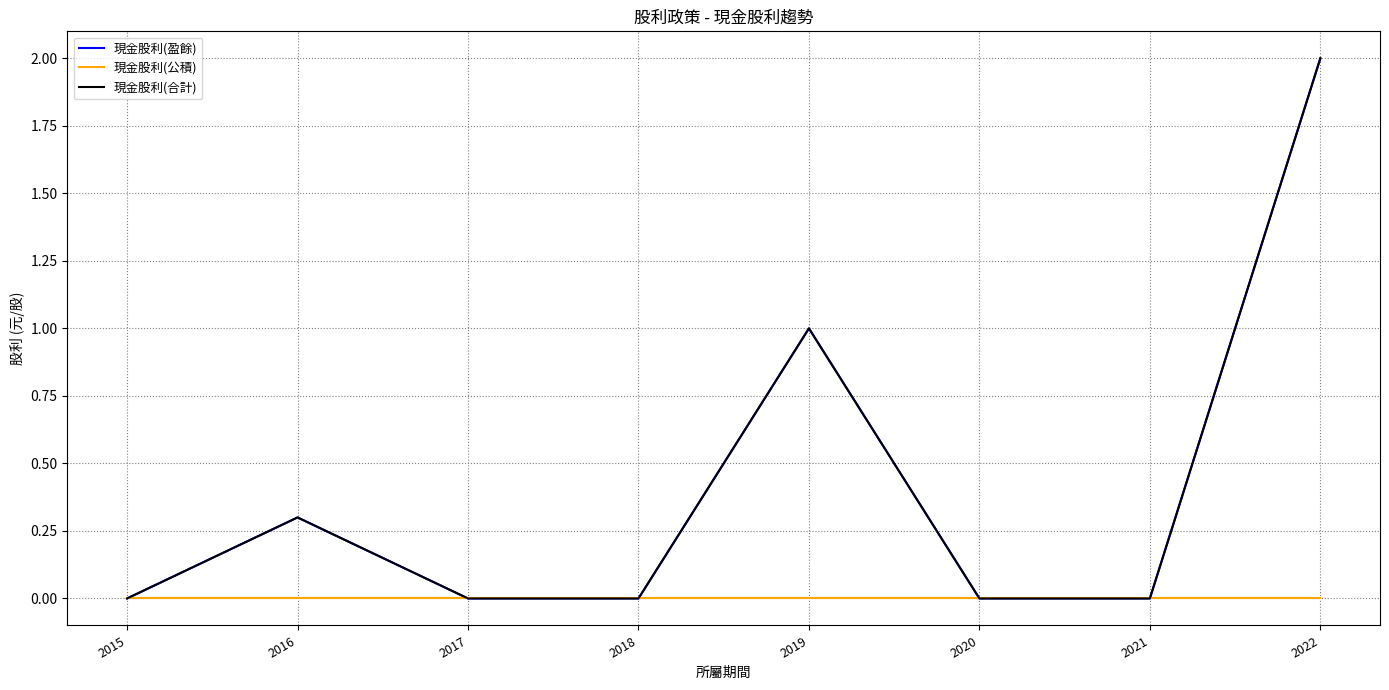

Reading left to right, what are all the values shown in this chart?

現金股利(盈餘): 2015=0.0	2016=0.3	2017=0.0	2018=0.0	2019=1.0	2020=0.0	2021=0.0	2022=2.0
現金股利(公積): 2015=0.0	2016=0.0	2017=0.0	2018=0.0	2019=0.0	2020=0.0	2021=0.0	2022=0.0
現金股利(合計): 2015=0.0	2016=0.3	2017=0.0	2018=0.0	2019=1.0	2020=0.0	2021=0.0	2022=2.0